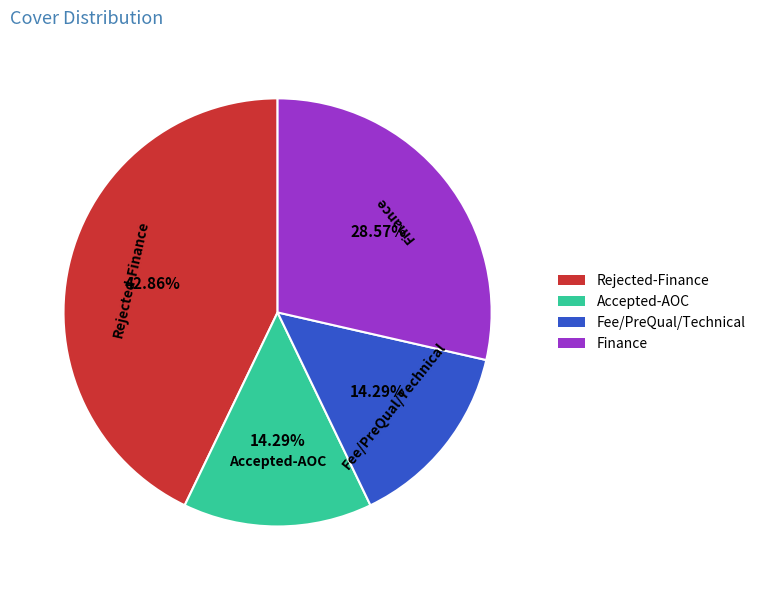

Between Finance and Fee/PreQual/Technical, which is larger?

Finance